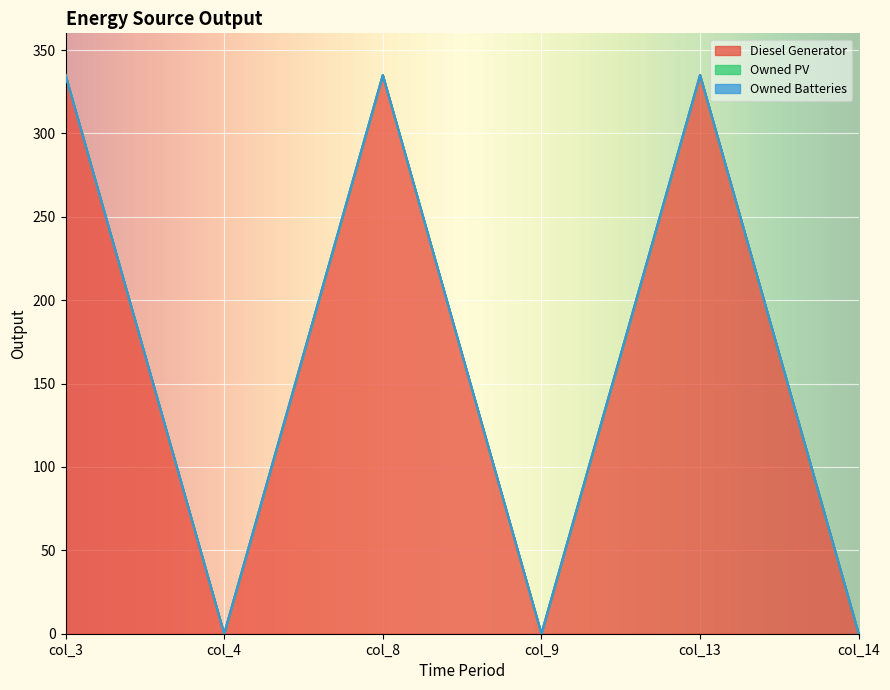

The value of Owned Batteries at col_8 is 0. True or false?

True